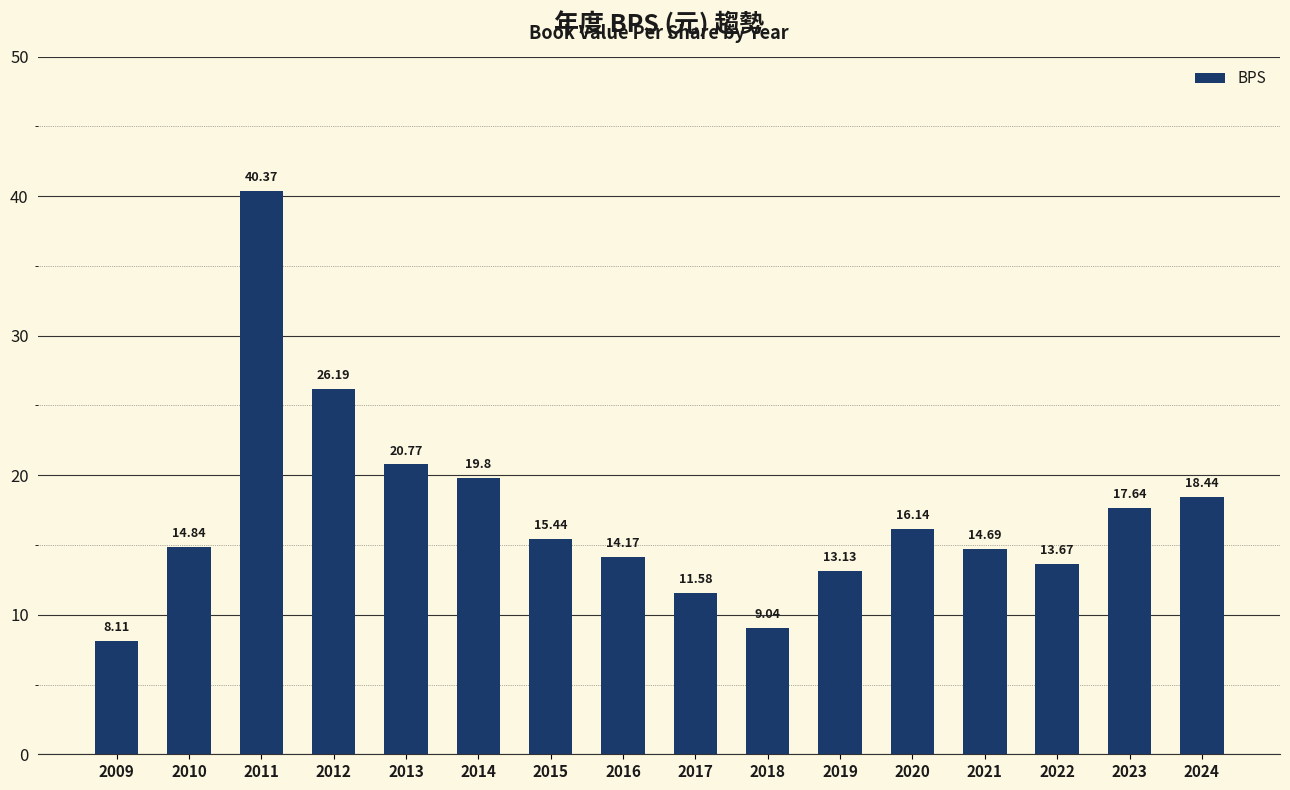

Reading left to right, extract all data points from this chart.

2009=8.1	2010=14.8	2011=40.4	2012=26.2	2013=20.8	2014=19.8	2015=15.4	2016=14.2	2017=11.6	2018=9.0	2019=13.1	2020=16.1	2021=14.7	2022=13.7	2023=17.6	2024=18.4